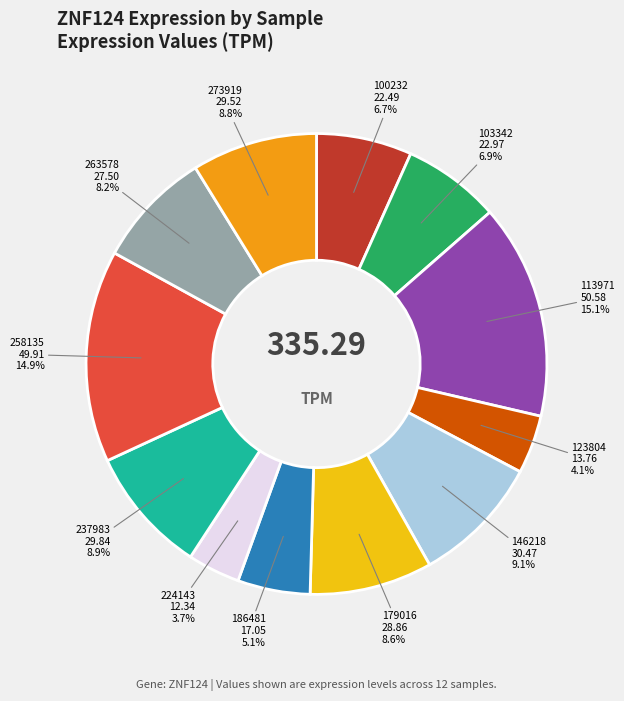

Is there any slice that represents more than half of the pie?

No